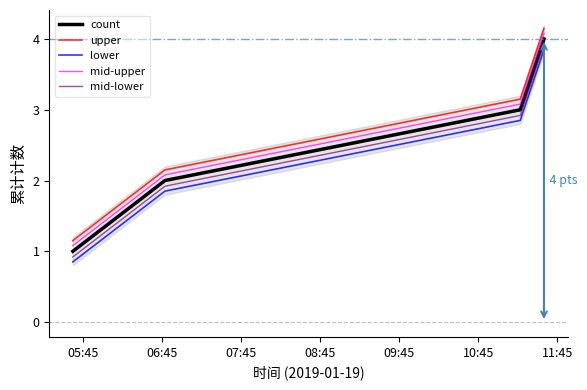

What is the difference between the second highest and second lowest values in the mid-upper series?

1.0